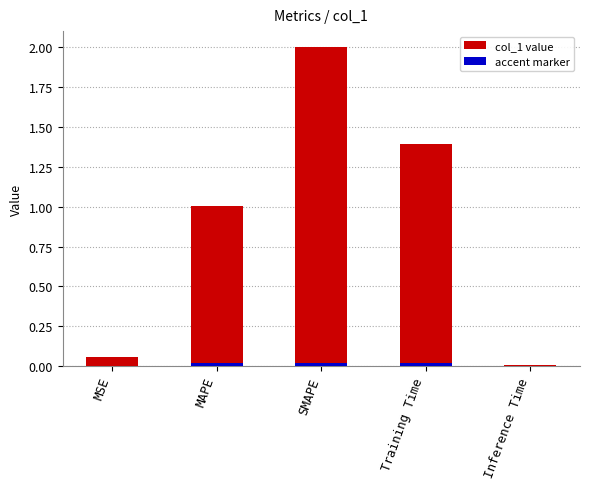

Reading right to left, list all the values displayed in this chart.

Inference Time=0.0	Training Time=1.4	SMAPE=2.0	MAPE=1.0	MSE=0.1